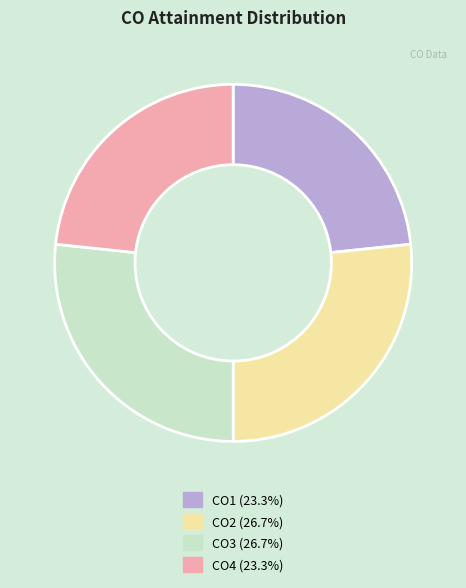

Is it true that CO2 is 27% of the pie?

True